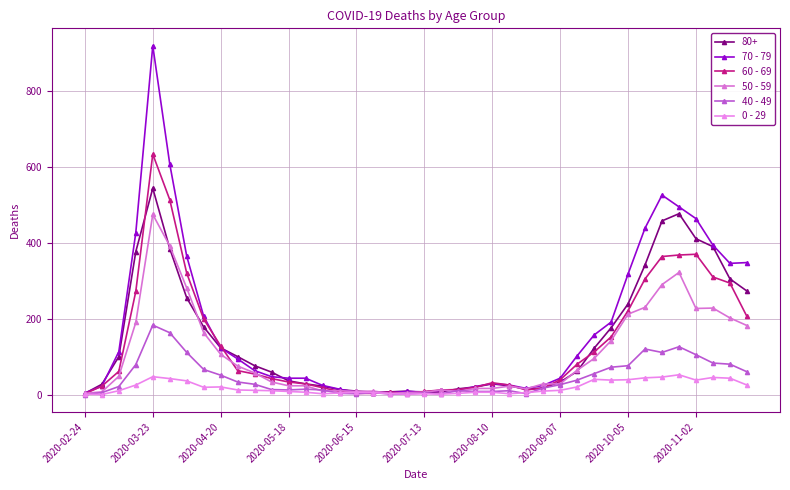

How many lines are shown in the chart?

6